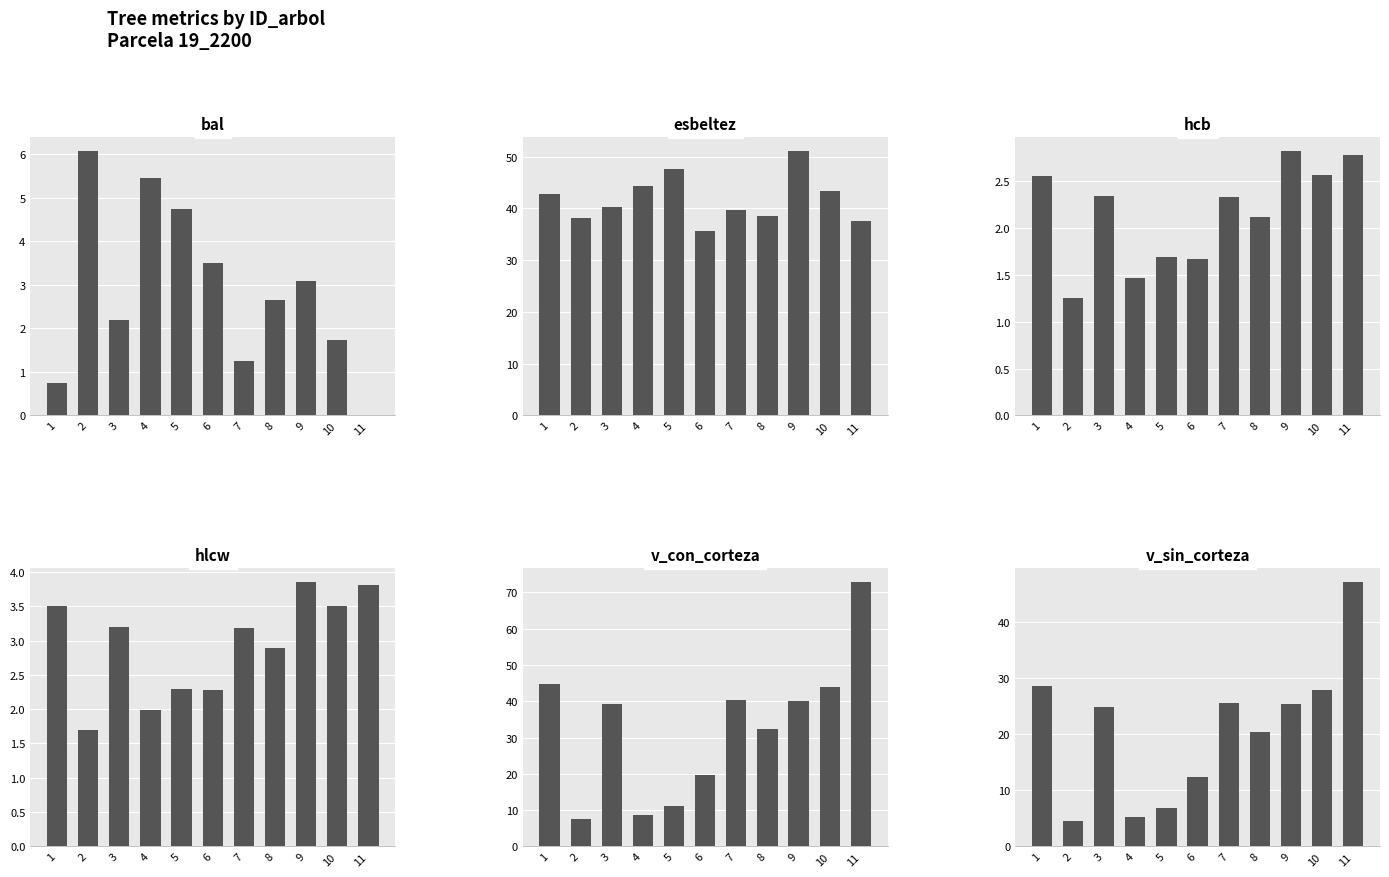

How many bars are there in each group?

6